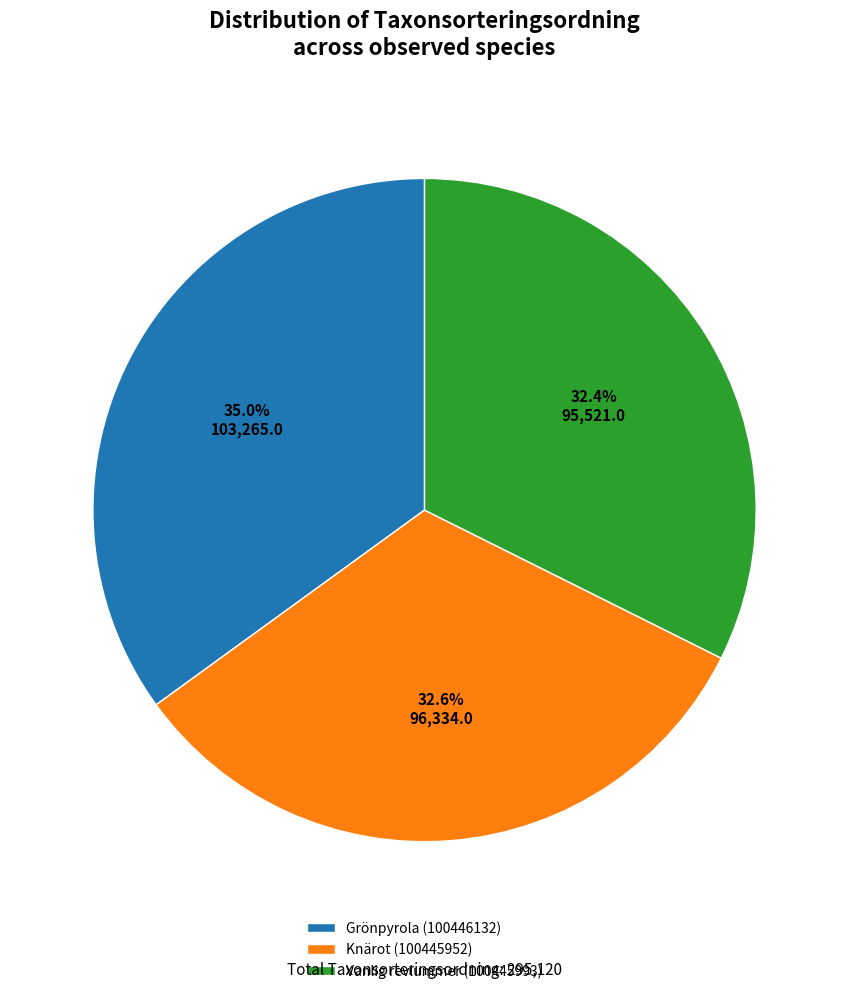

Do Knärot (100445952) and Grönpyrola (100446132) together represent more than half of the pie?

Yes